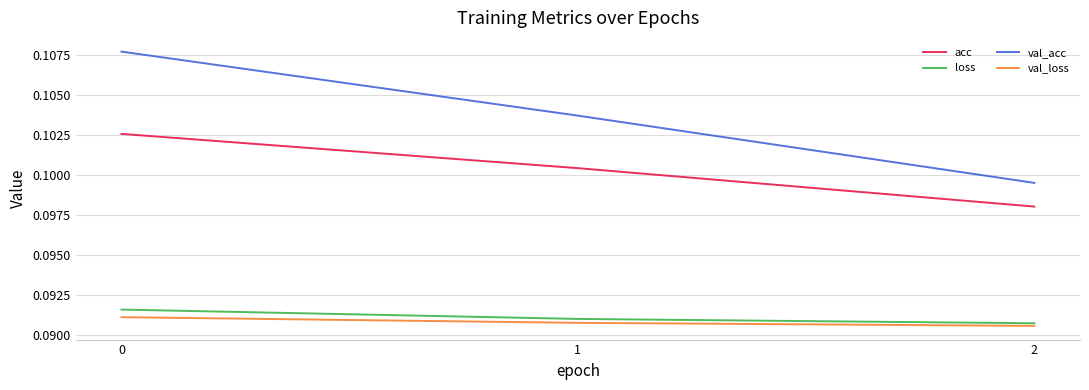

Rank the categories by acc value from highest to lowest.

0, 1, 2